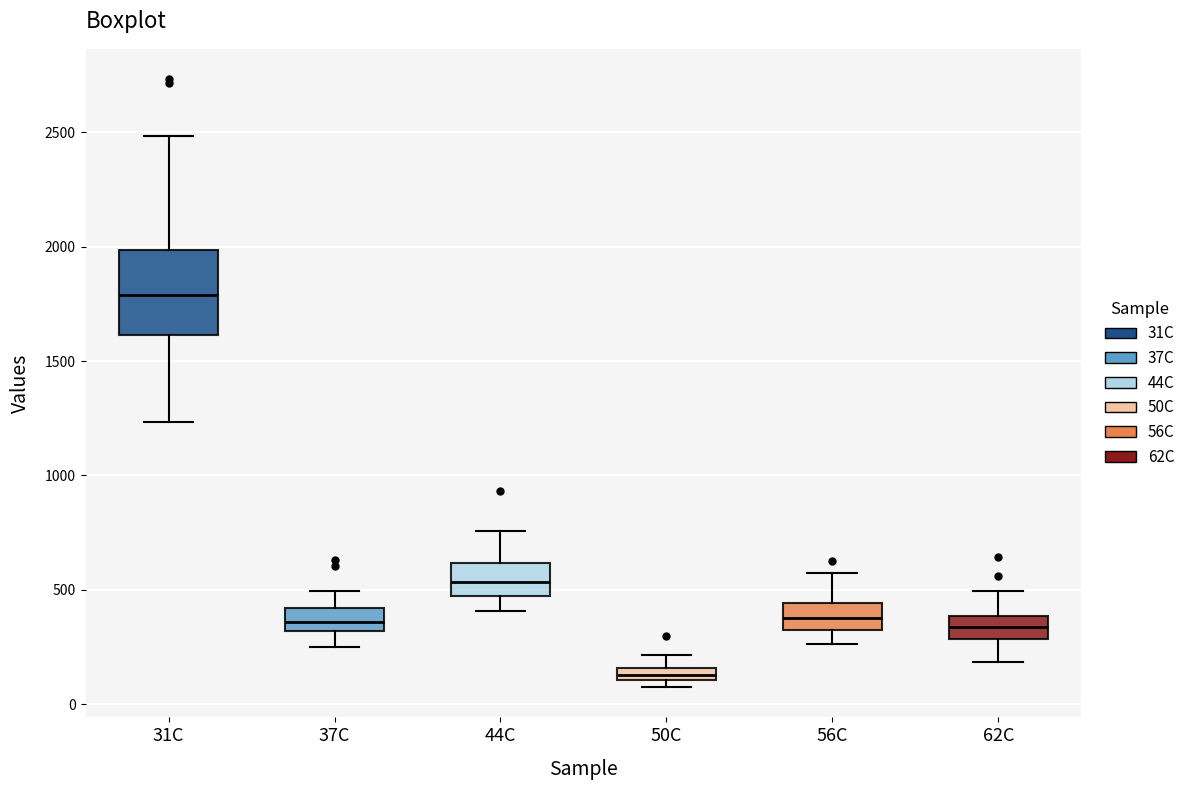

Where is the upper edge of the box for 50C on the y-axis? The values are not printed on the chart, so give them approximately, as read against the axis.

150